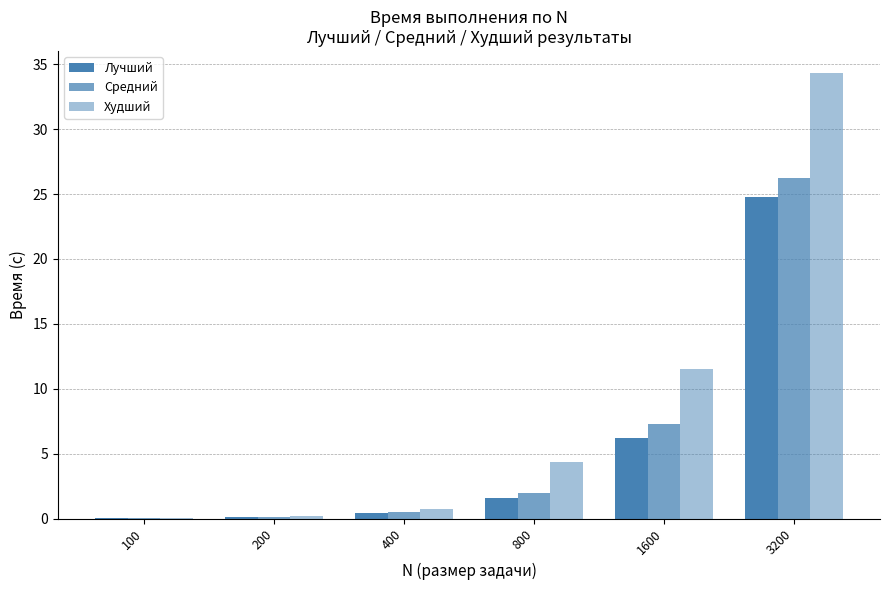

How many values in the Худший series exceed 4?

3